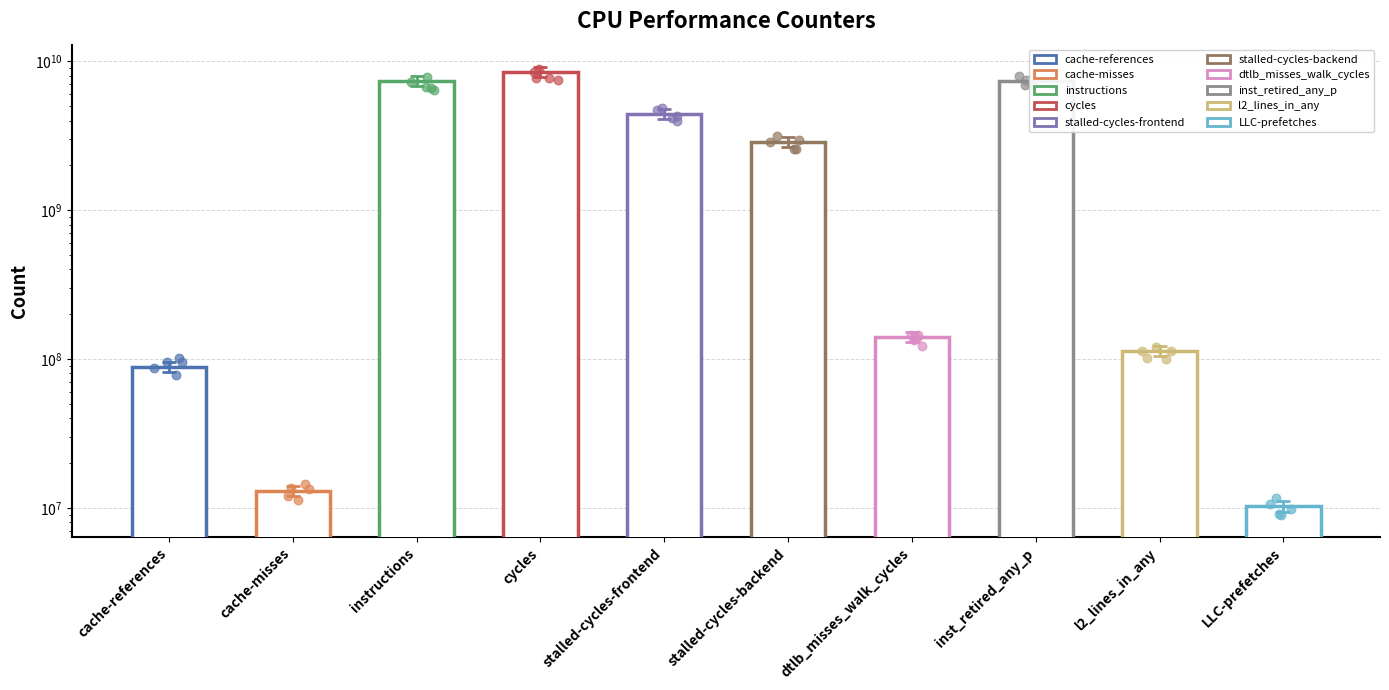

What is the ratio of the value at inst_retired_any_p to the value at stalled-cycles-backend?

2.6